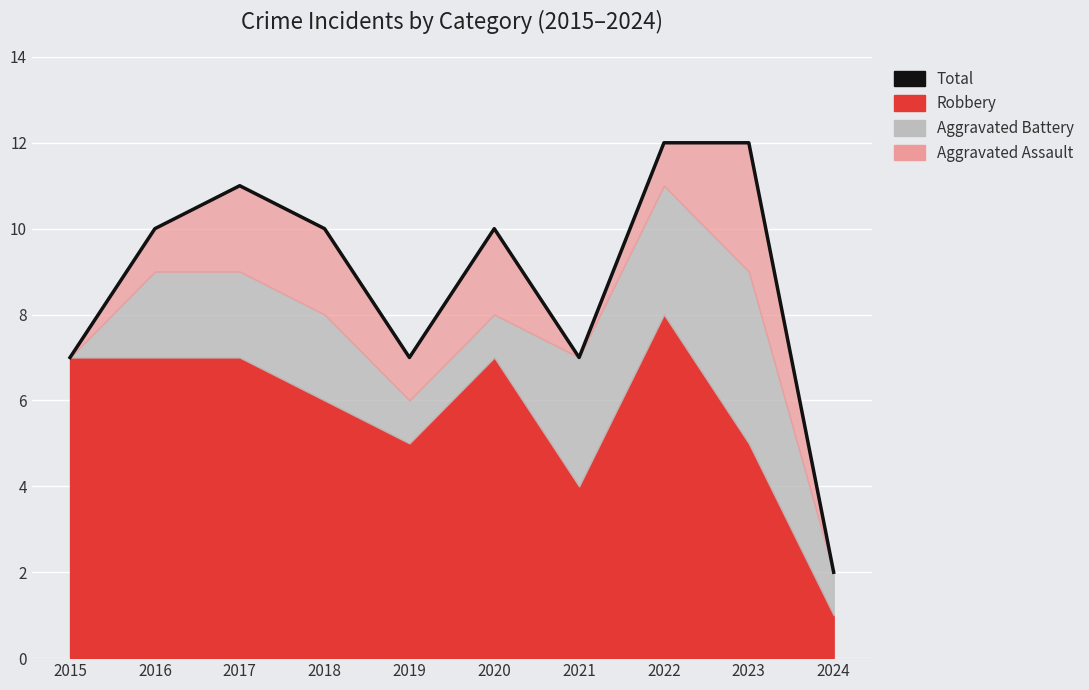

Where is the first local minimum?

2019